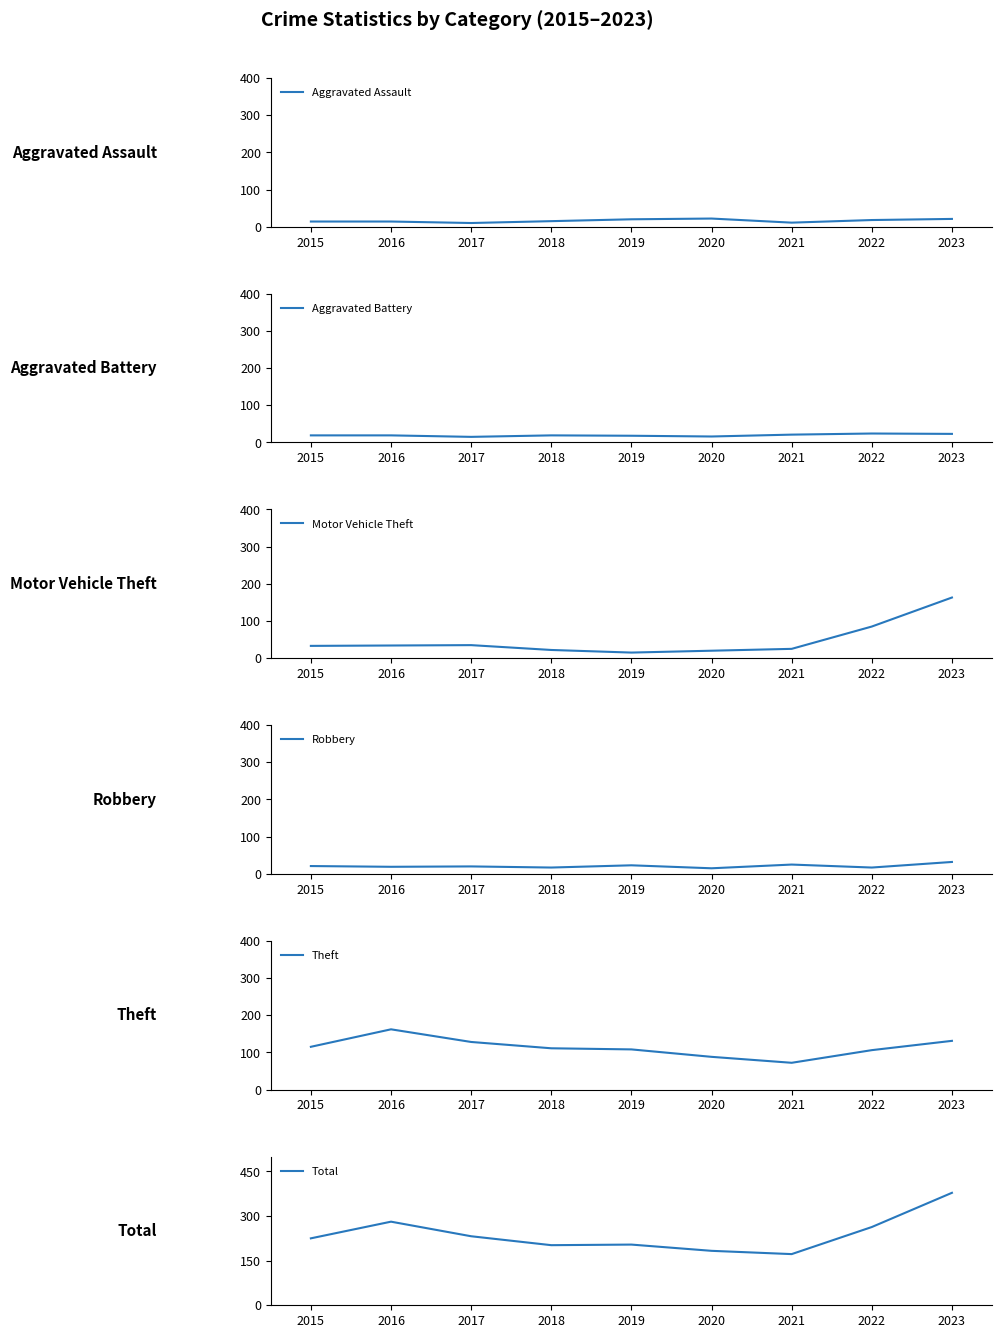

How many values in the Aggravated Battery series exceed 19?

3